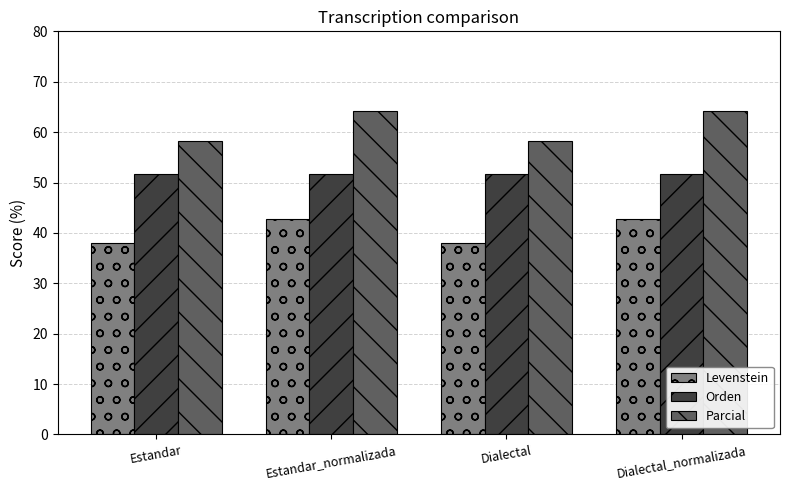

Are the bars horizontal?

No